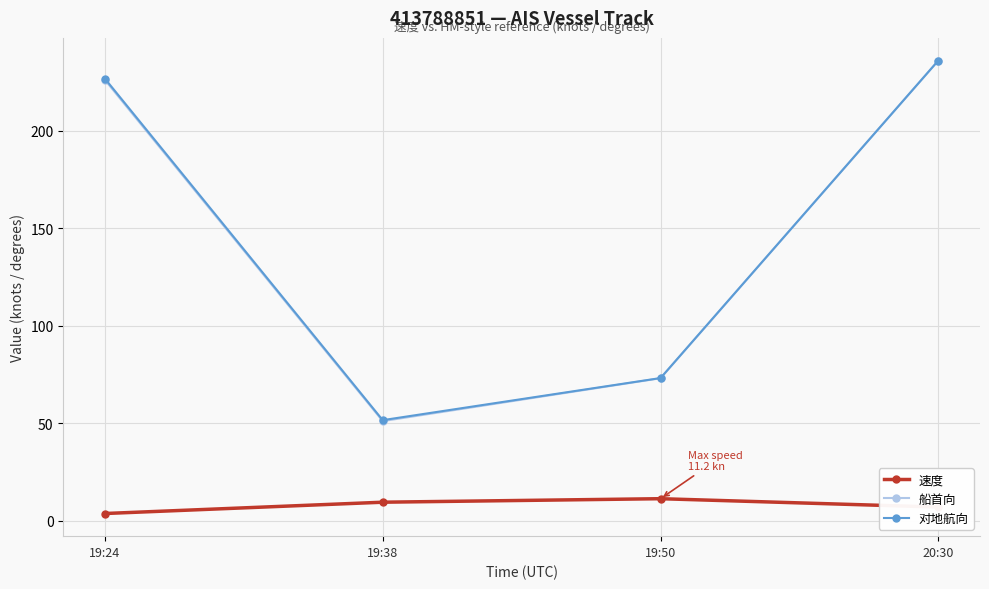

What is the spread (max minus min) of values at 19:38?

42.1